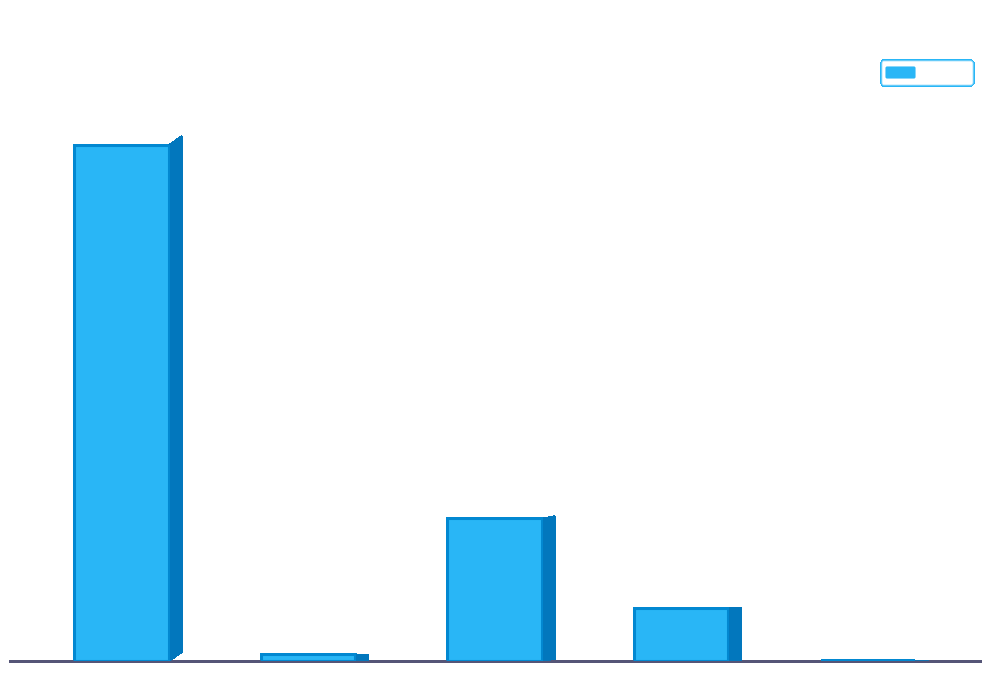

Which has a higher value, countDistinctHospno or countDied?

countDied